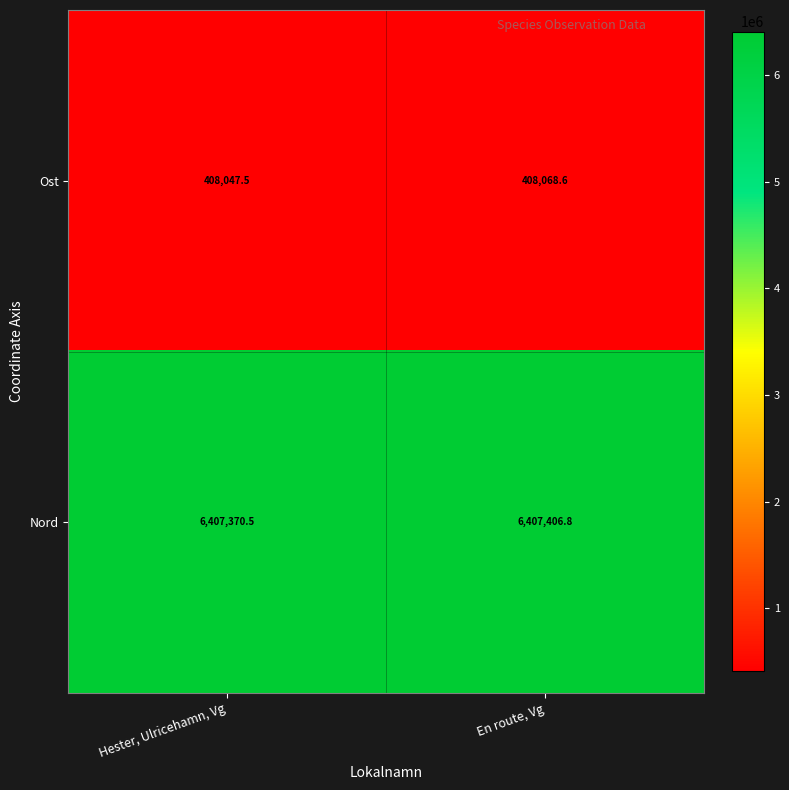

What is the greatest value displayed?

6407406.8